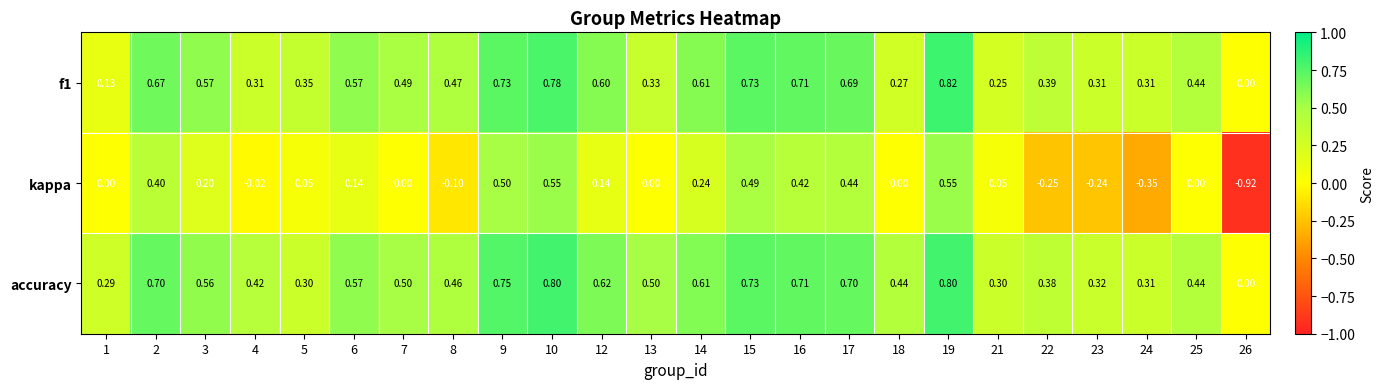

Which series changed the most between 14 and 15?

kappa